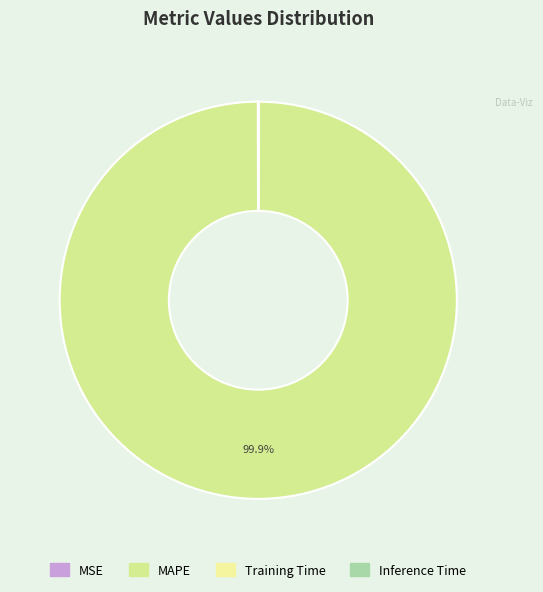

Is there a majority slice in this chart?

Yes